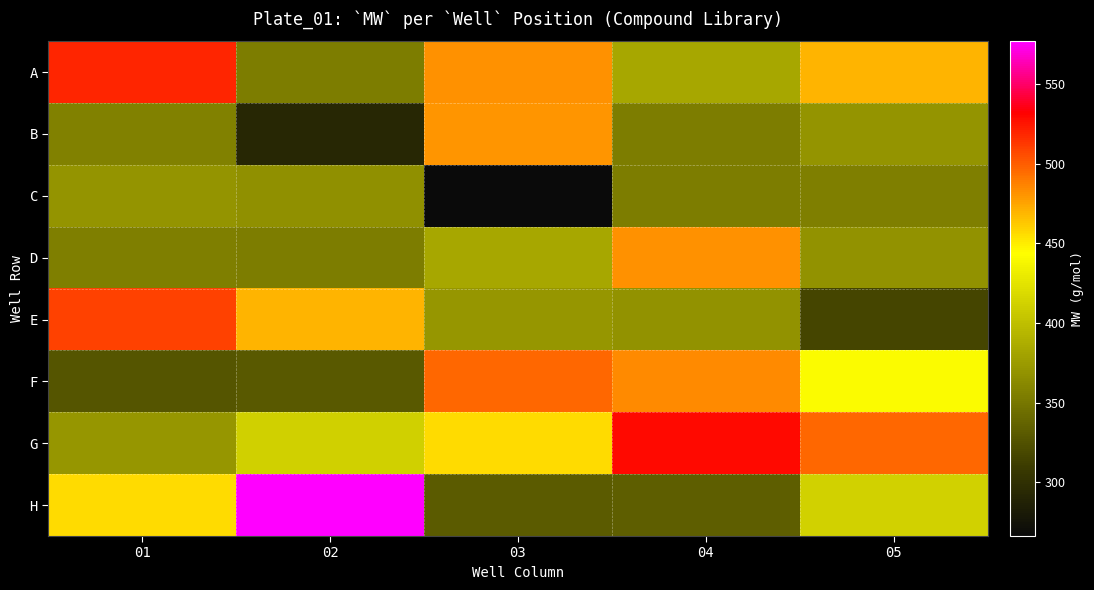

What is the spread (max minus min) of values at 05?

179.1